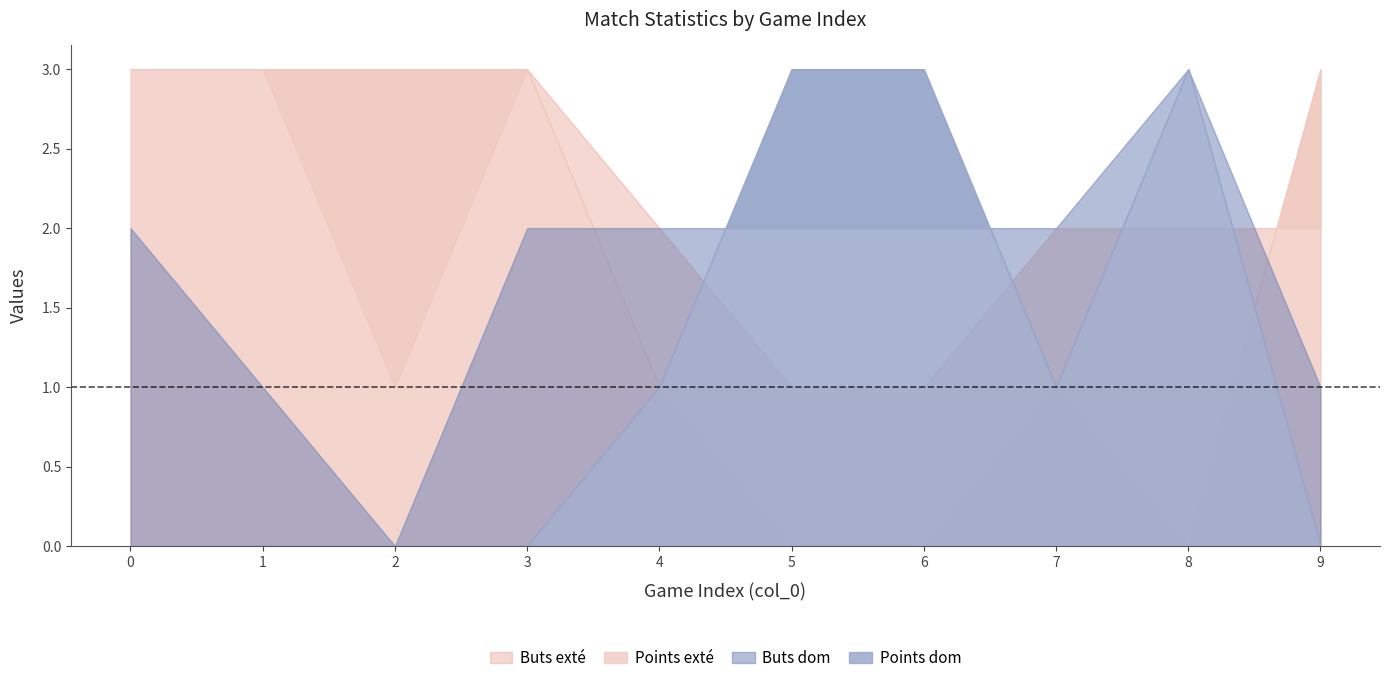

What is the sum of all Buts exté values?

20